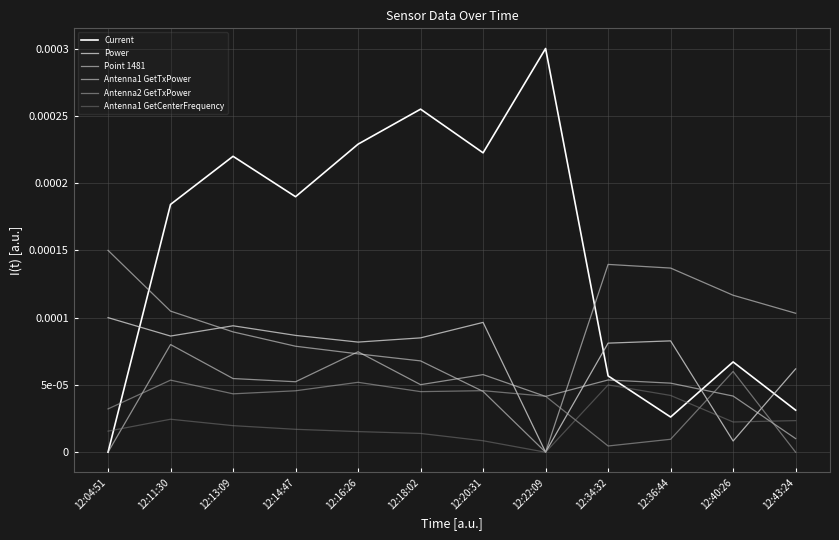

What are all the series names shown in the legend?

Current, Power, Point 1481, Antenna1 GetTxPower, Antenna2 GetTxPower, Antenna1 GetCenterFrequency